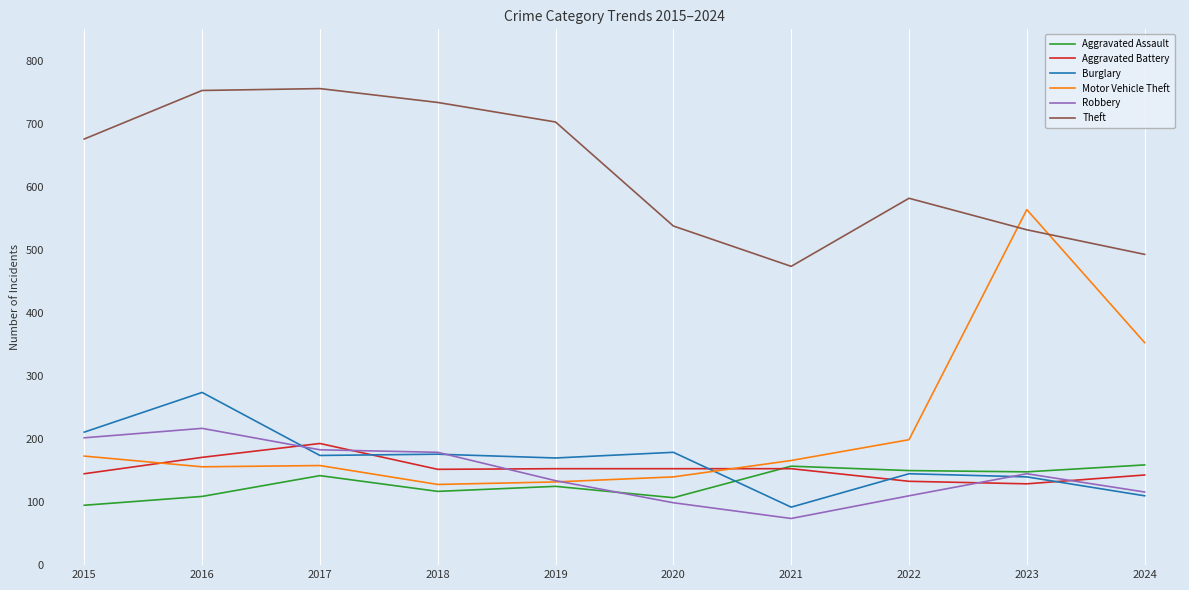

How many interior local valleys does the Aggravated Assault series have?

3